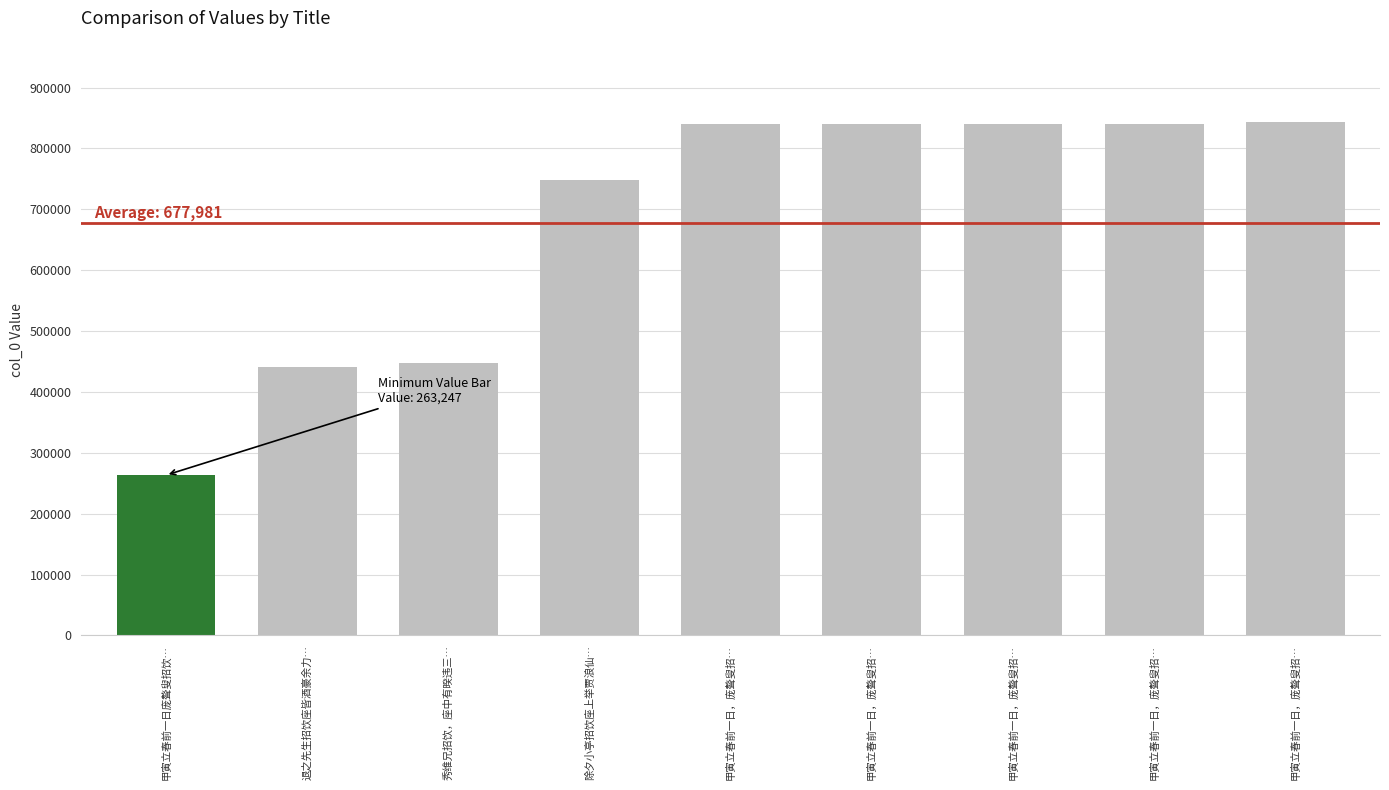

What is the maximum value shown in the chart?

843597